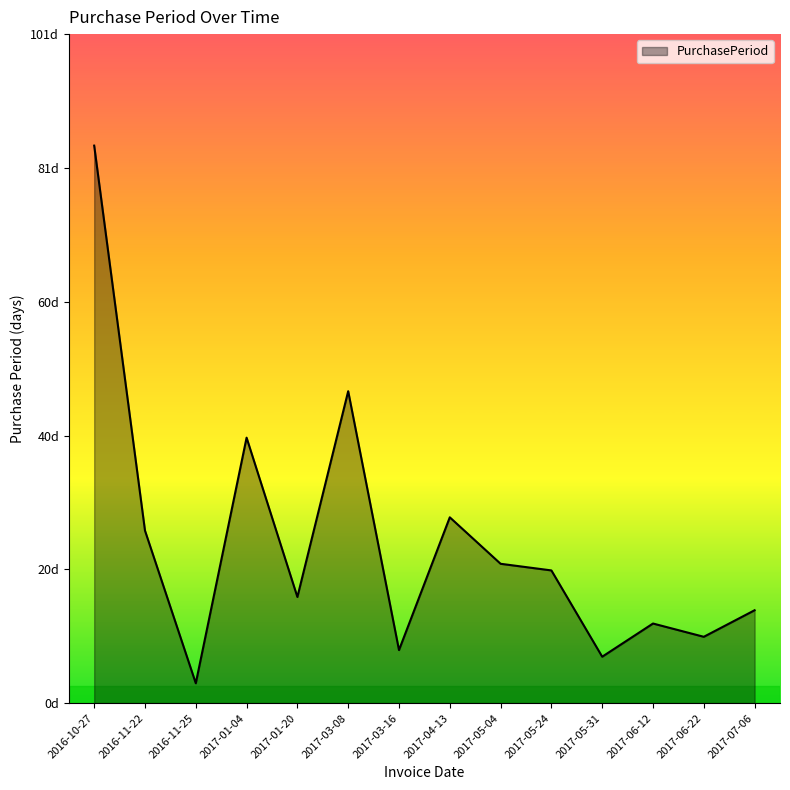

Does the chart display data point markers on the line(s)?

No